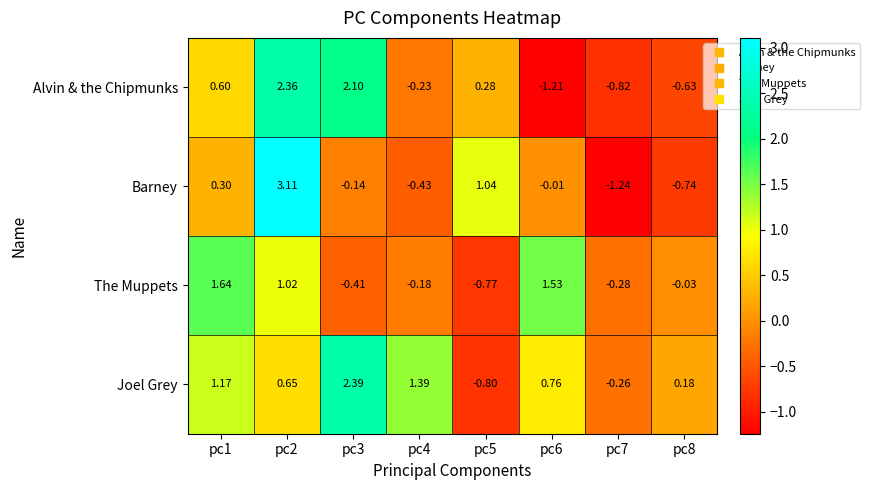

Between pc6 and pc8, which series saw the biggest shift?

The Muppets